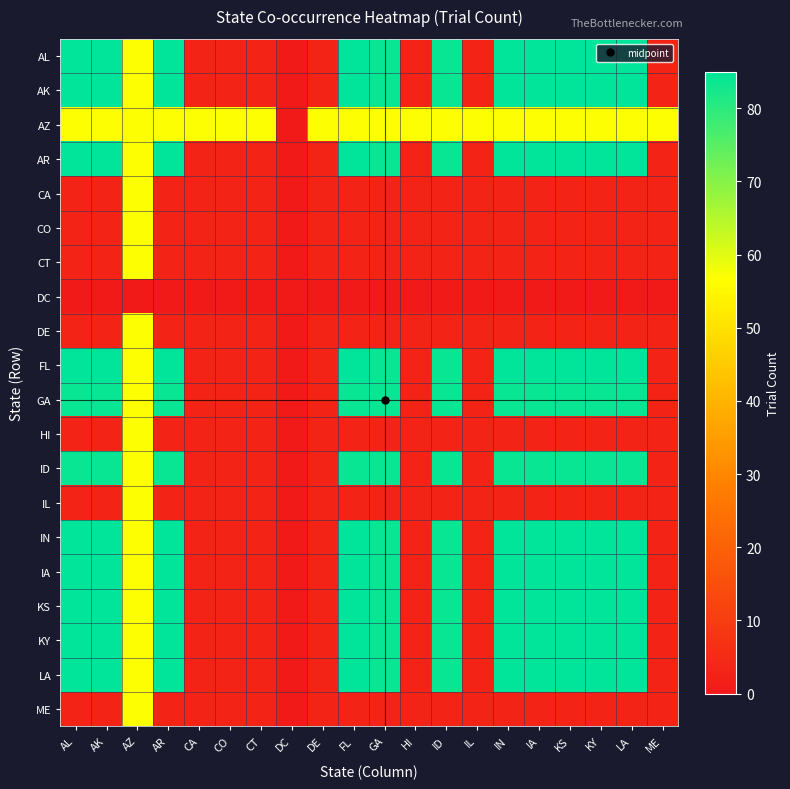

What is the total value across all series at IN?

1011